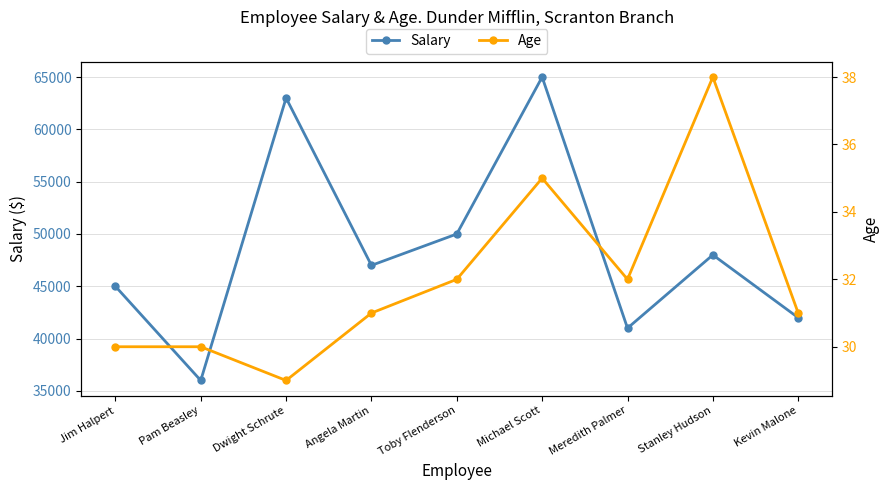

At Toby Flenderson, list the series in order from smallest to largest.

Age, Salary